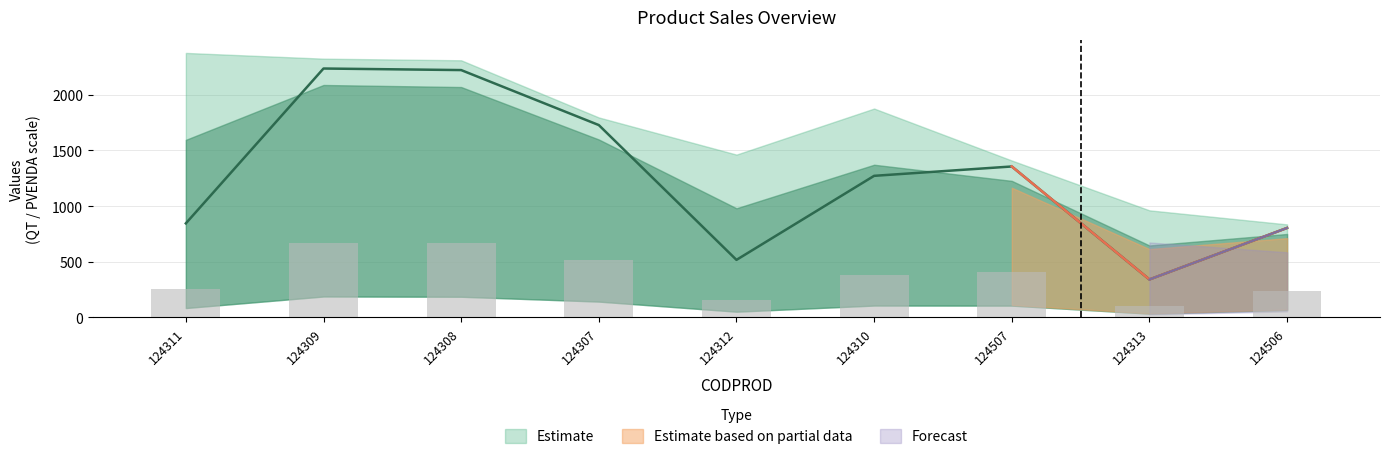

Between 124311 and 124506, which is larger?

124311